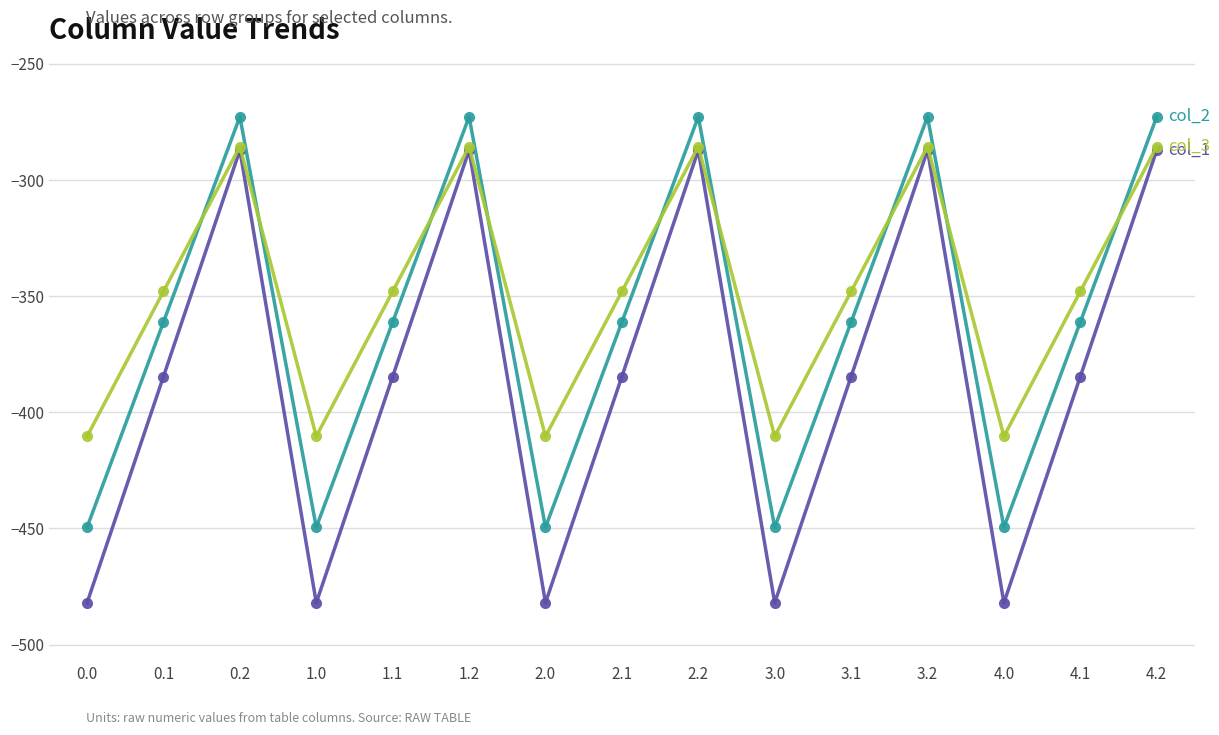

What is the spread (max minus min) of values at 2.2?

14.4